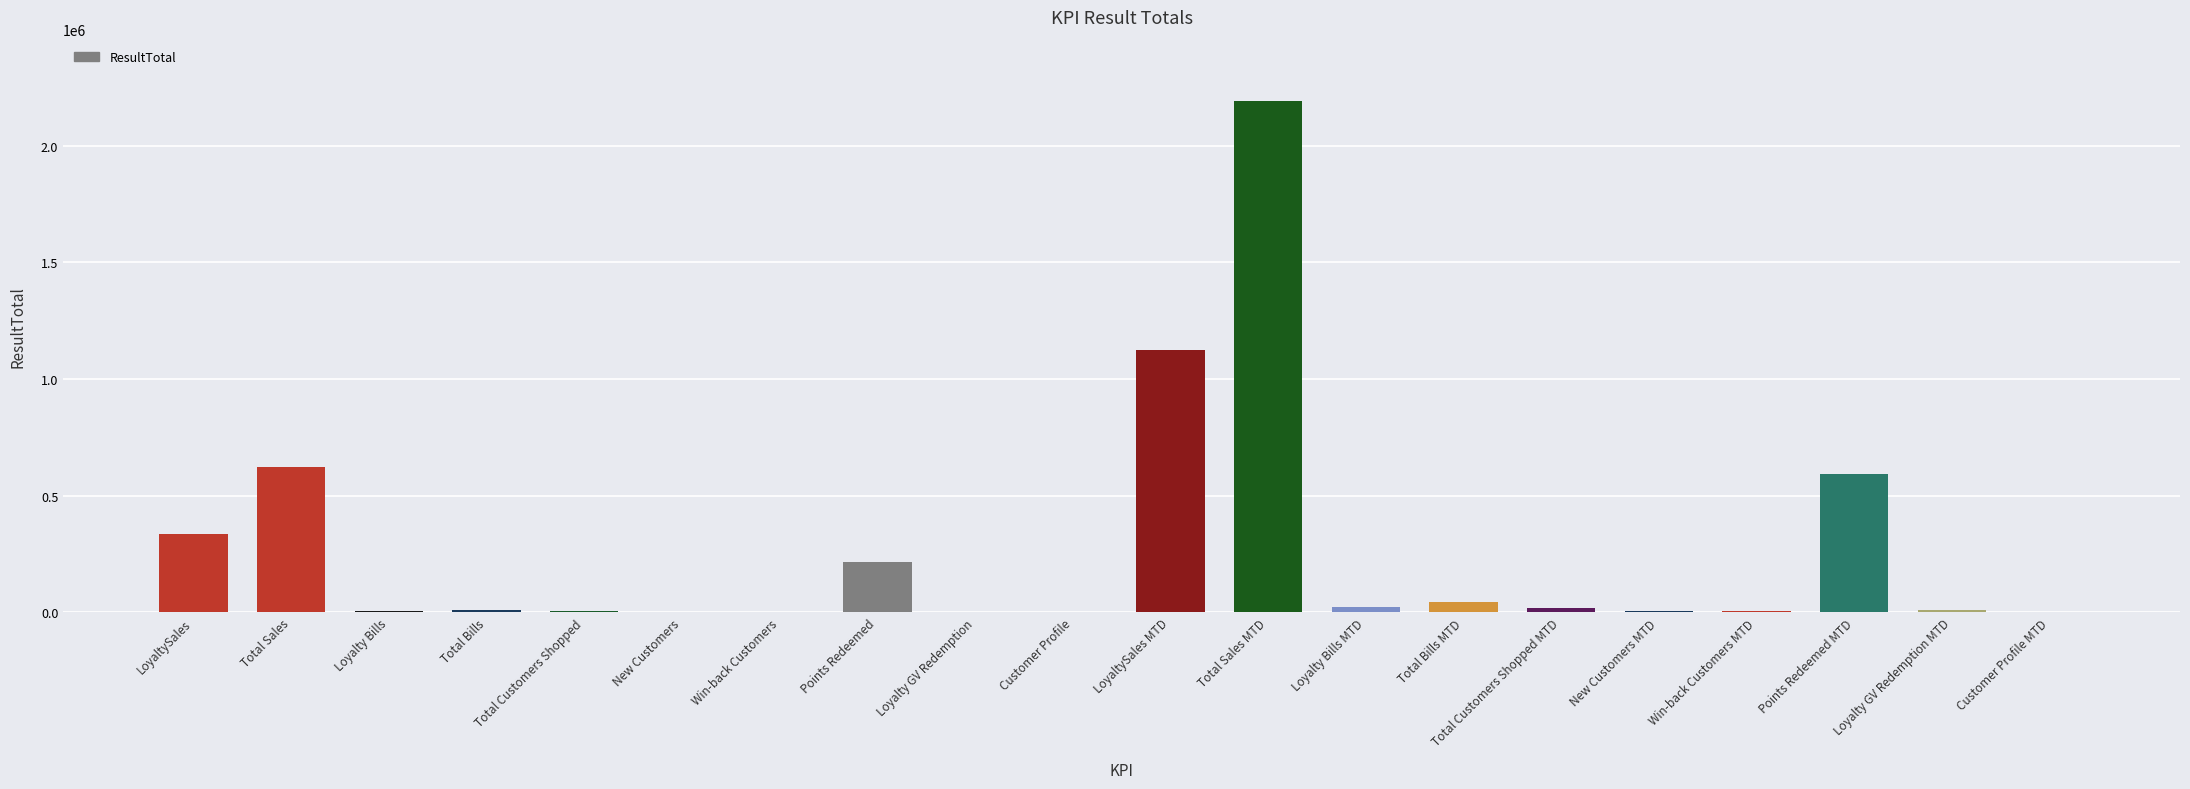

Between Win-back Customers and Total Sales, which is larger?

Total Sales